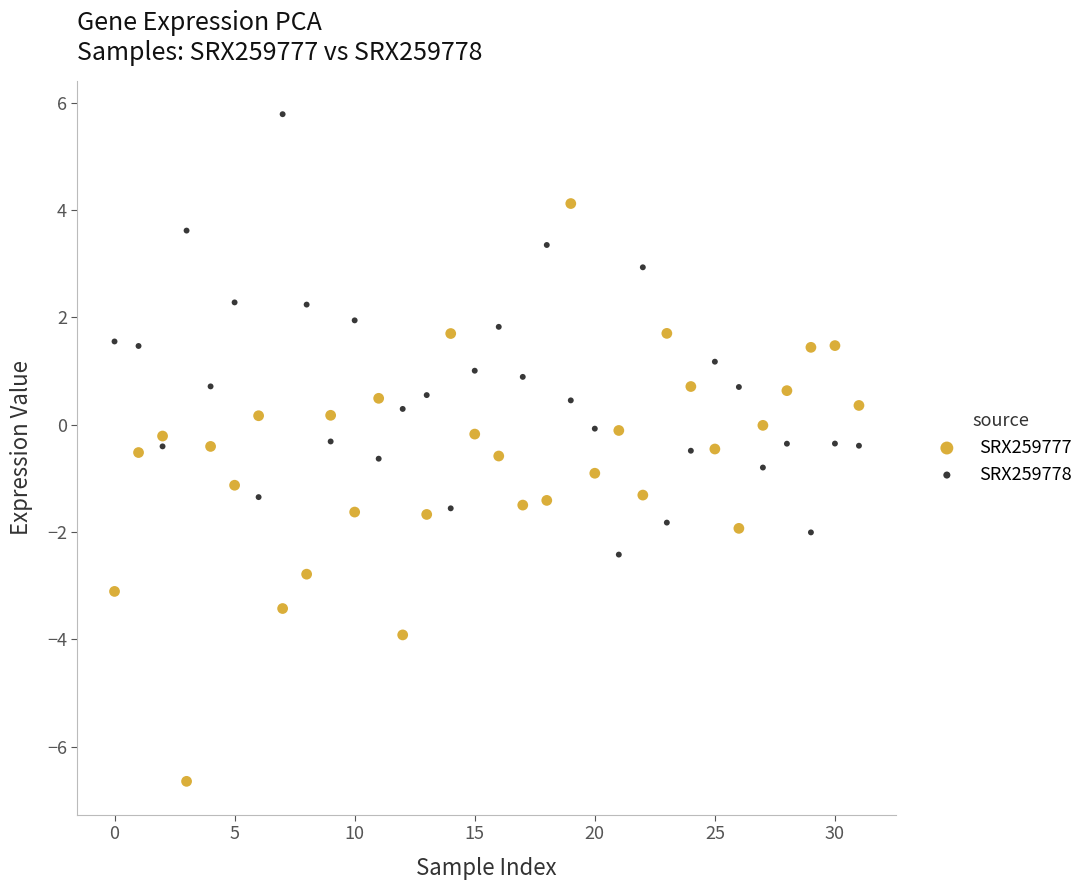

What are all the series names shown in the legend?

SRX259777, SRX259778